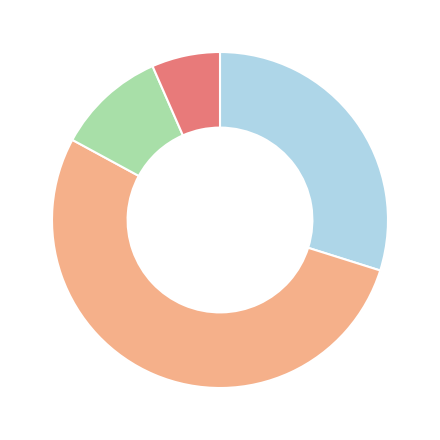

Count the number of slices in the pie.

4